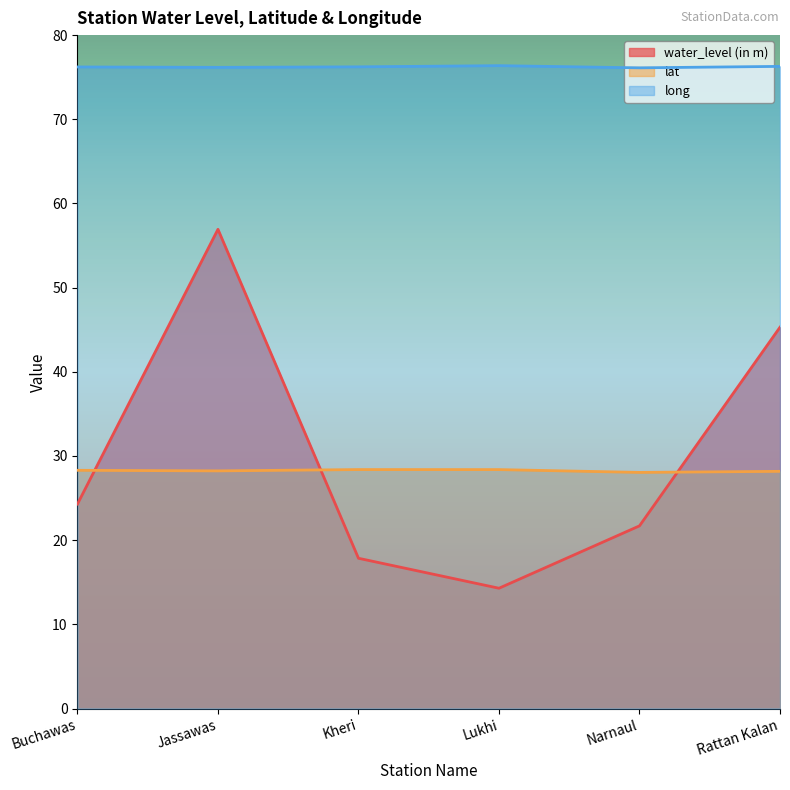

What is the difference between the long values at Narnaul and Rattan Kalan?

0.2